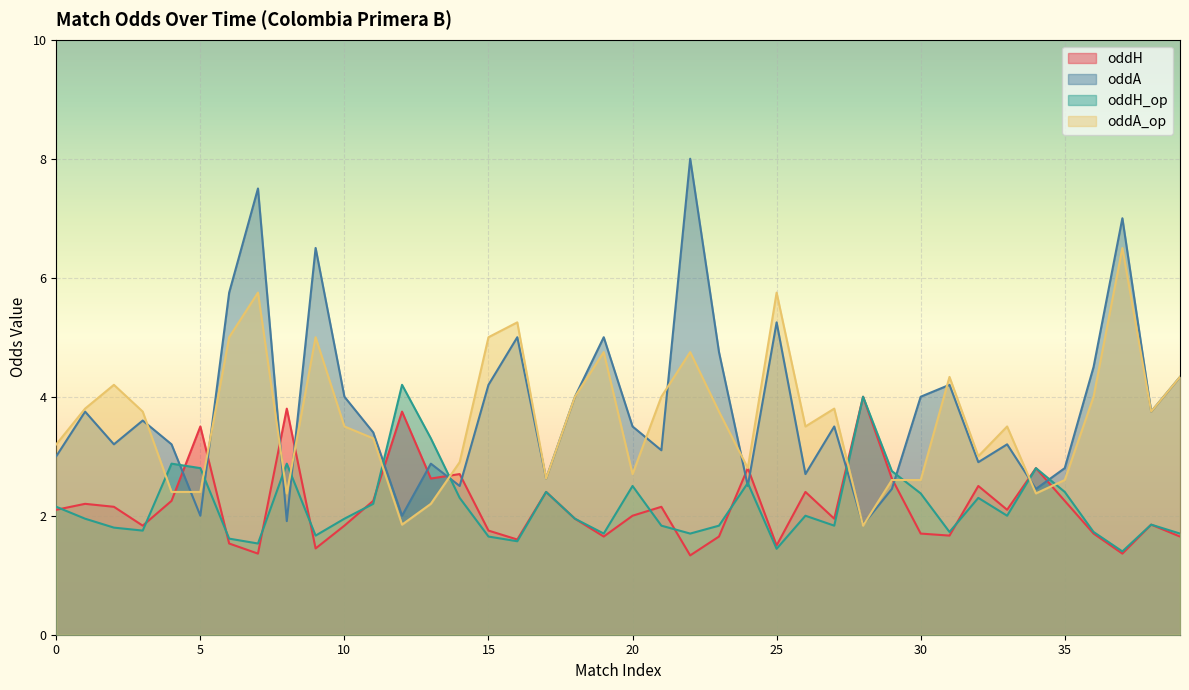

Where is oddA nearest to the value 4?

10